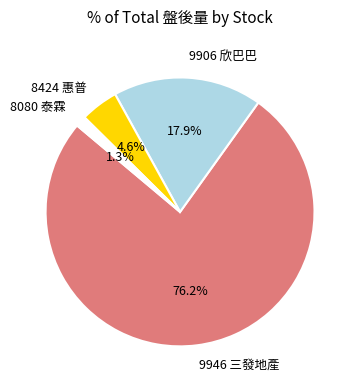

Which has a higher value, 8424 惠普 or 9946 三發地產?

9946 三發地產